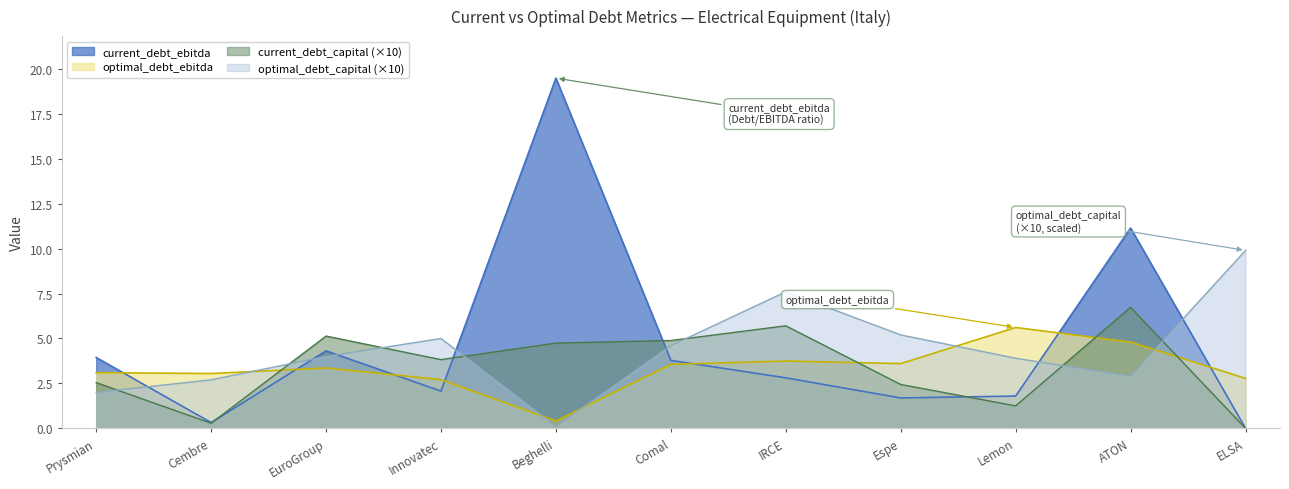

How many intersections are there between current_debt_ebitda and optimal_debt_ebitda?

7